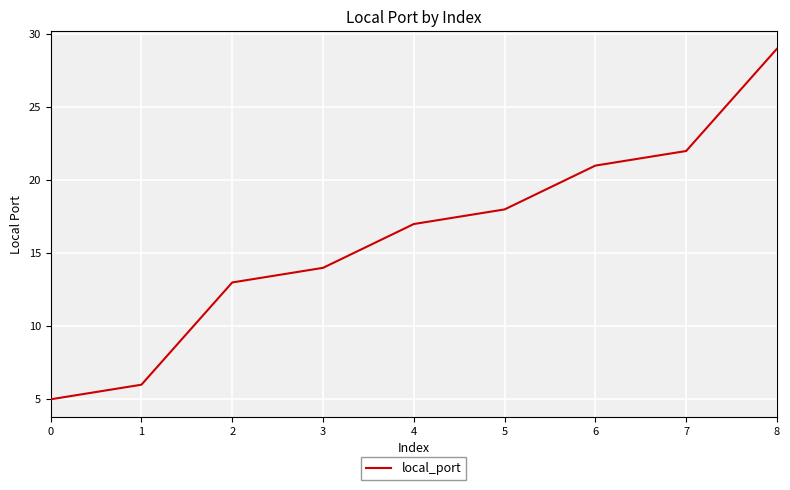

Which has a higher value, 5 or 6?

6